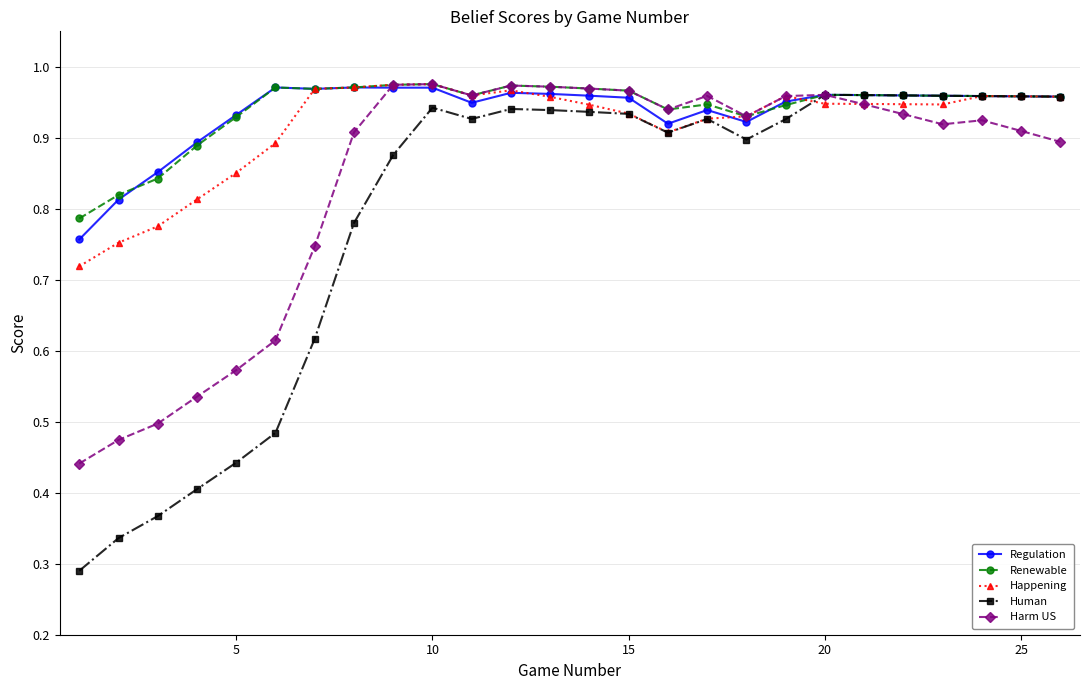

At how many categories does at least one series exceed 0?

26